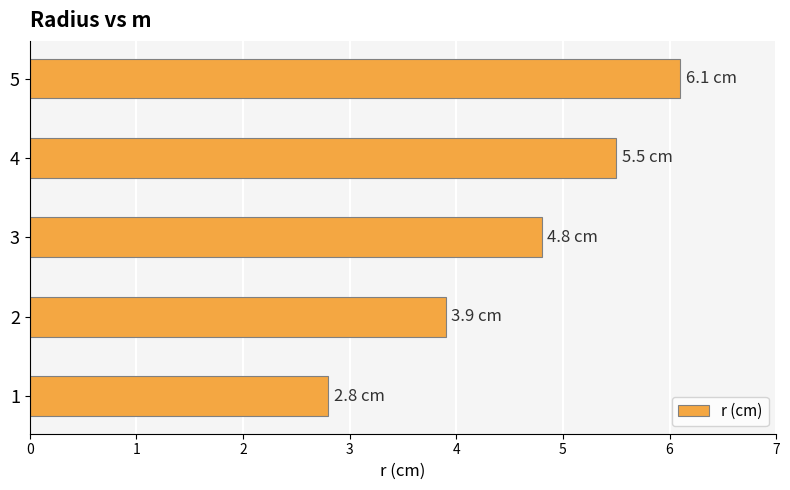

Reading bottom to top, extract all data points from this chart.

2.8	3.9	4.8	5.5	6.1